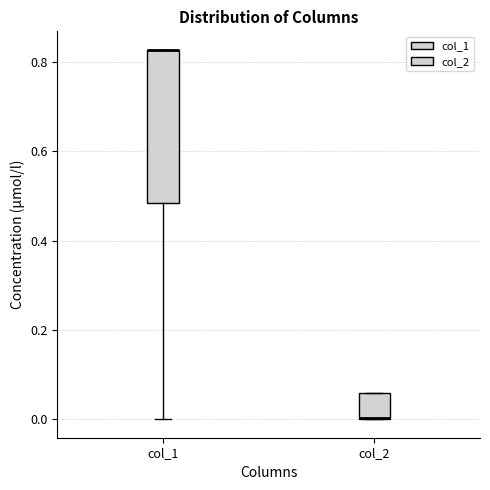

Where is the upper edge of the box for col_1 on the y-axis? The values are not printed on the chart, so give them approximately, as read against the axis.

0.82